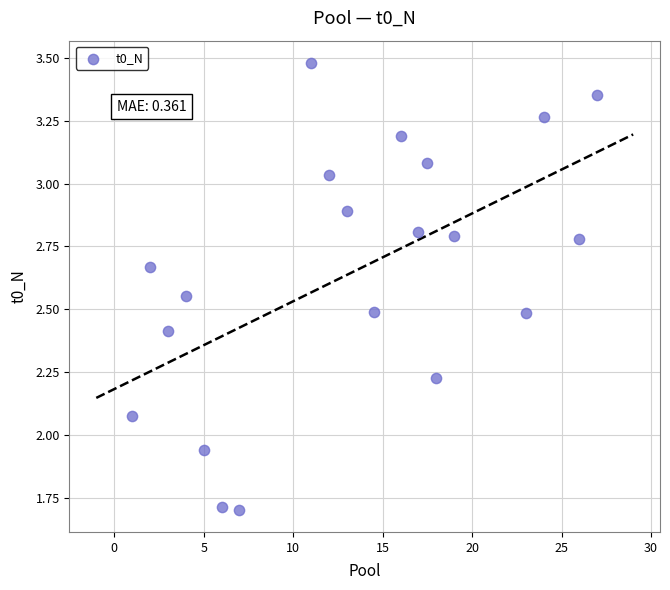

What is the range of X values (max minus min)?

26.0